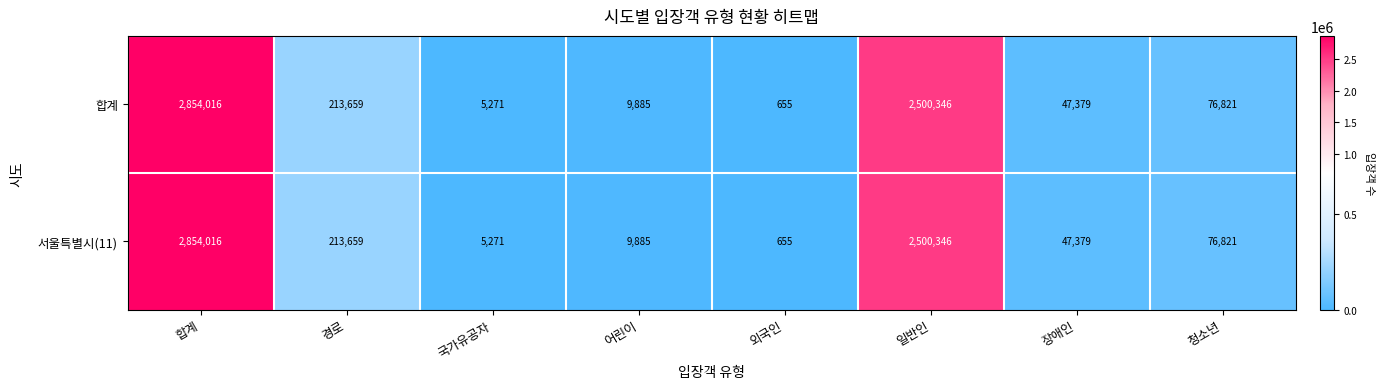

What is the smallest value displayed?

655